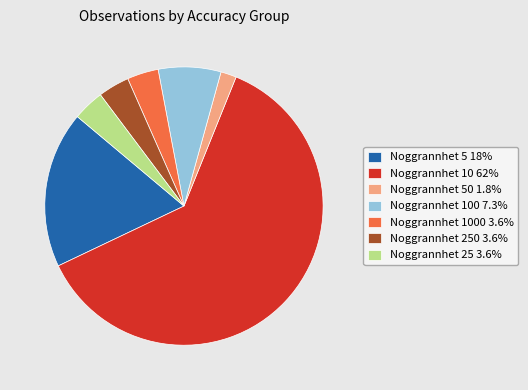

Combined, do Noggrannhet 10 62% and Noggrannhet 100 7.3% account for over 50%?

Yes